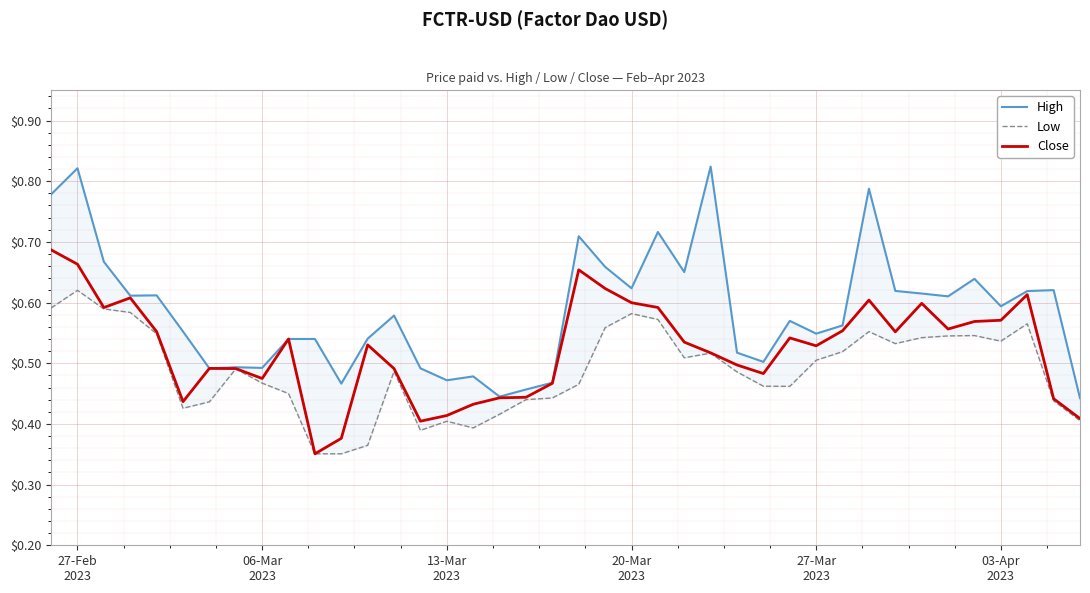

List the series in order of their peak value, lowest first.

Low, Close, High